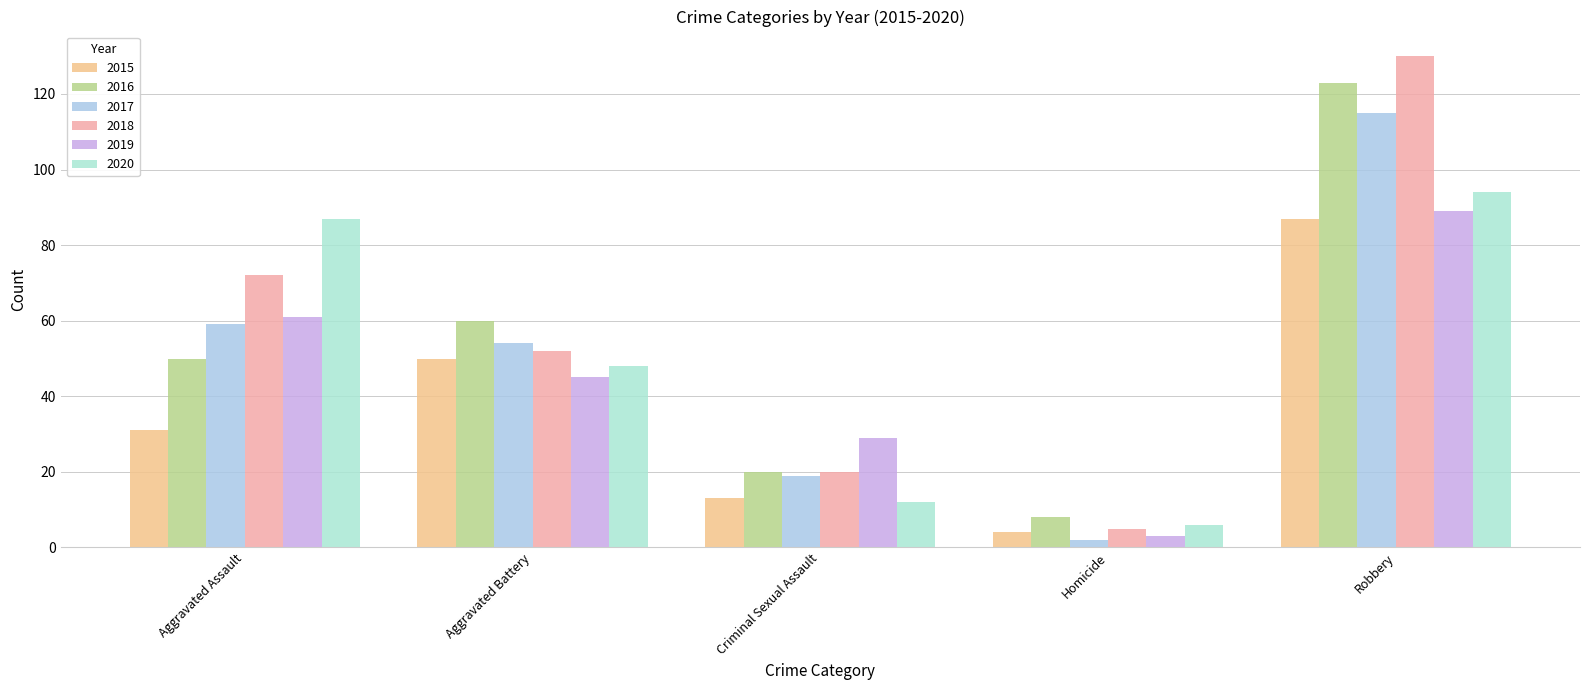

Which series has the largest total across all categories?

2018